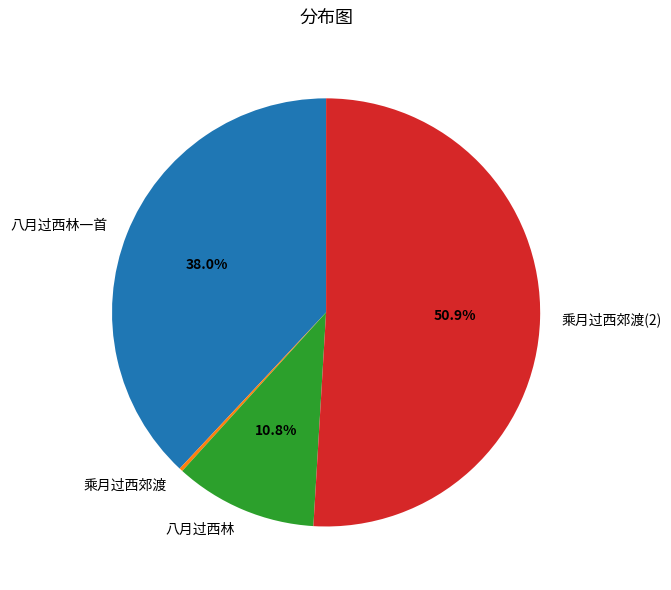

What percentage do 八月过西林一首 and 八月过西林 together represent?

48.8%